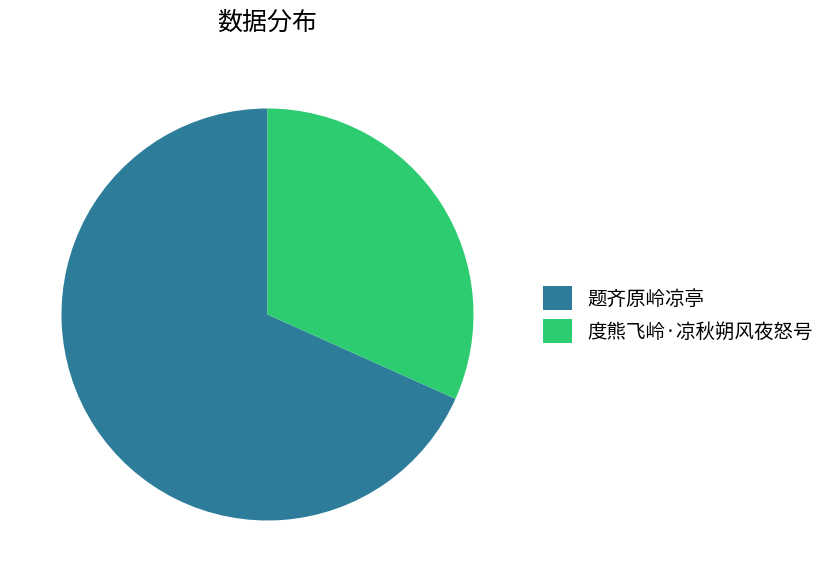

Rank the categories by value from highest to lowest.

题齐原岭凉亭, 度熊飞岭·凉秋朔风夜怒号